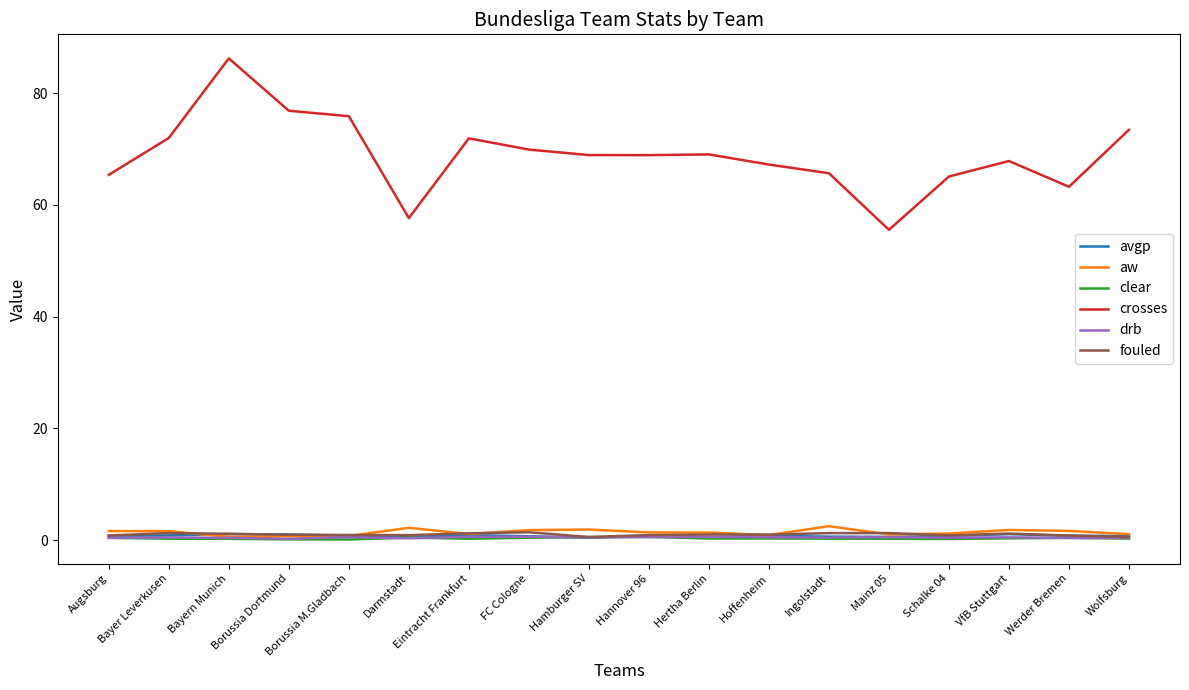

True or false: drb and crosses intersect in this chart.

False